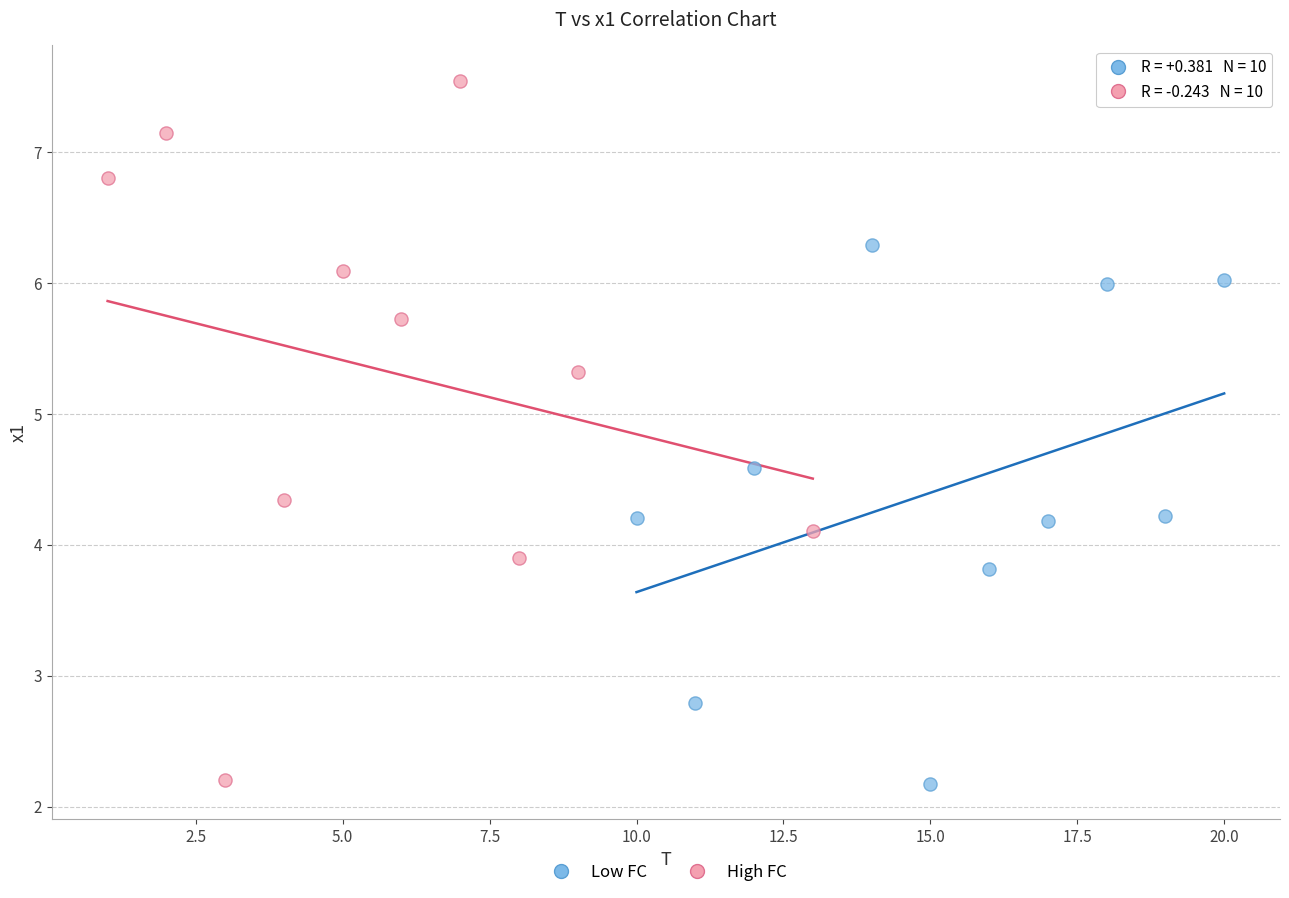

Which series has the largest Y range (max minus min)?

High FC